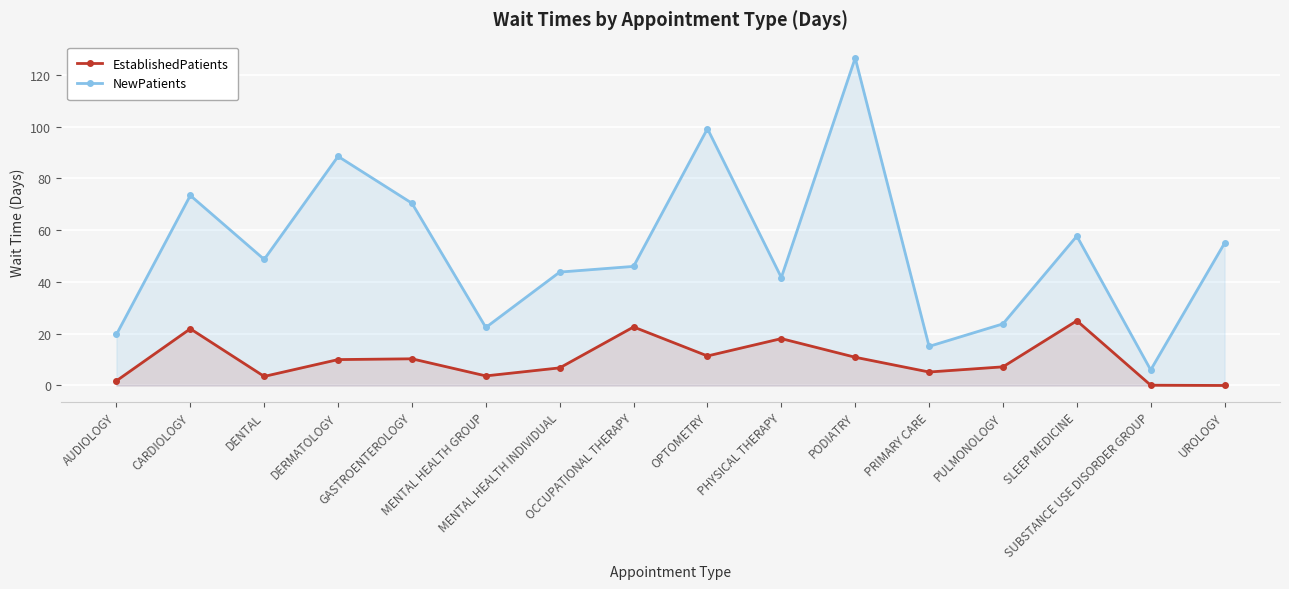

Where is the first local maximum for NewPatients?

CARDIOLOGY